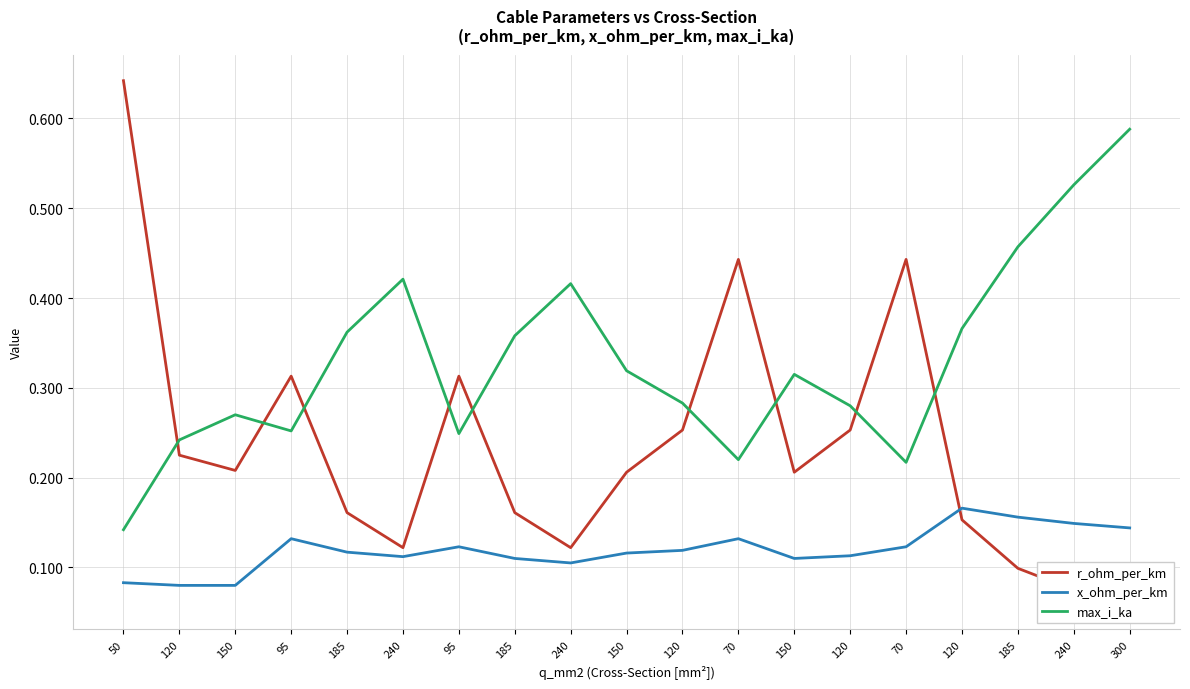

What is the value of the r_ohm_per_km point at the 8th from the left?

0.2